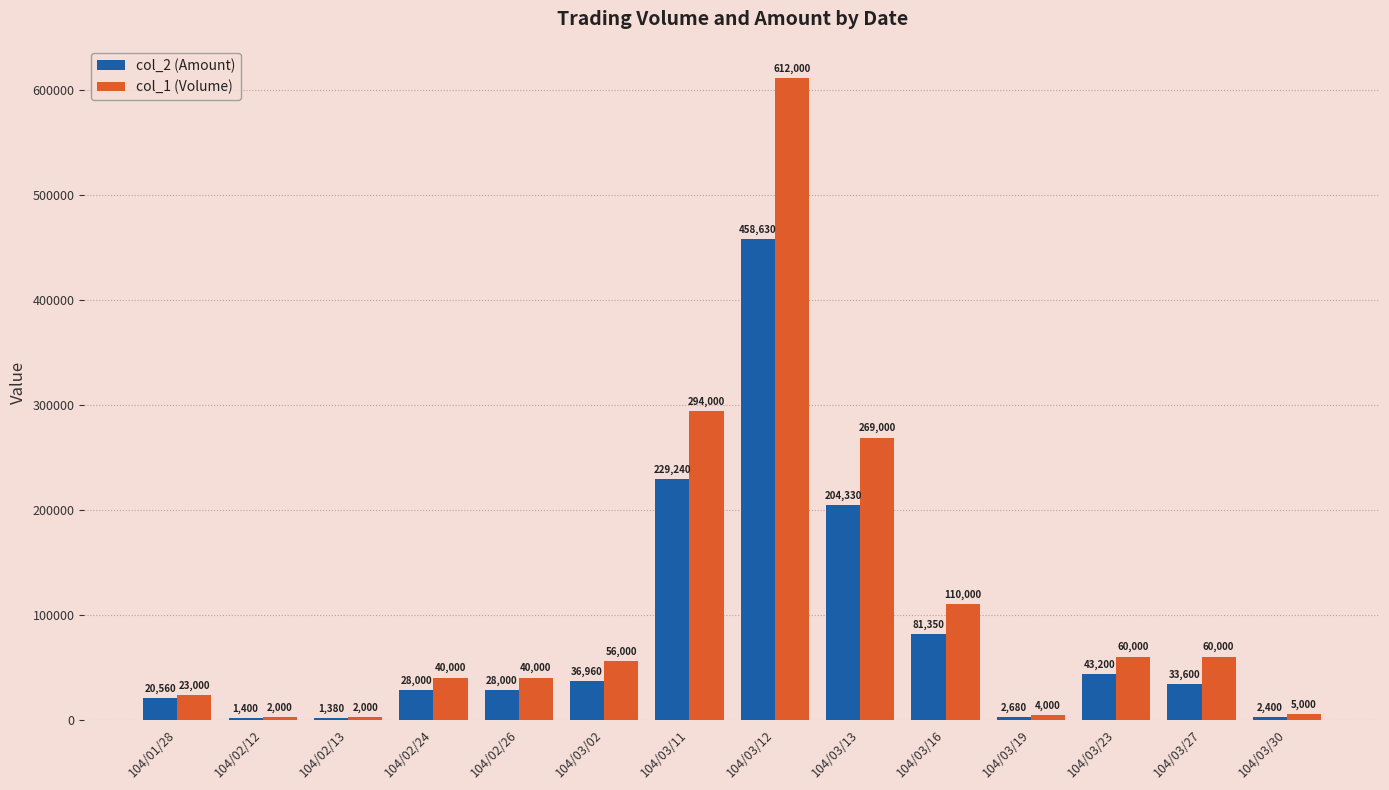

What is the spread (max minus min) of values at 104/01/28?

2440